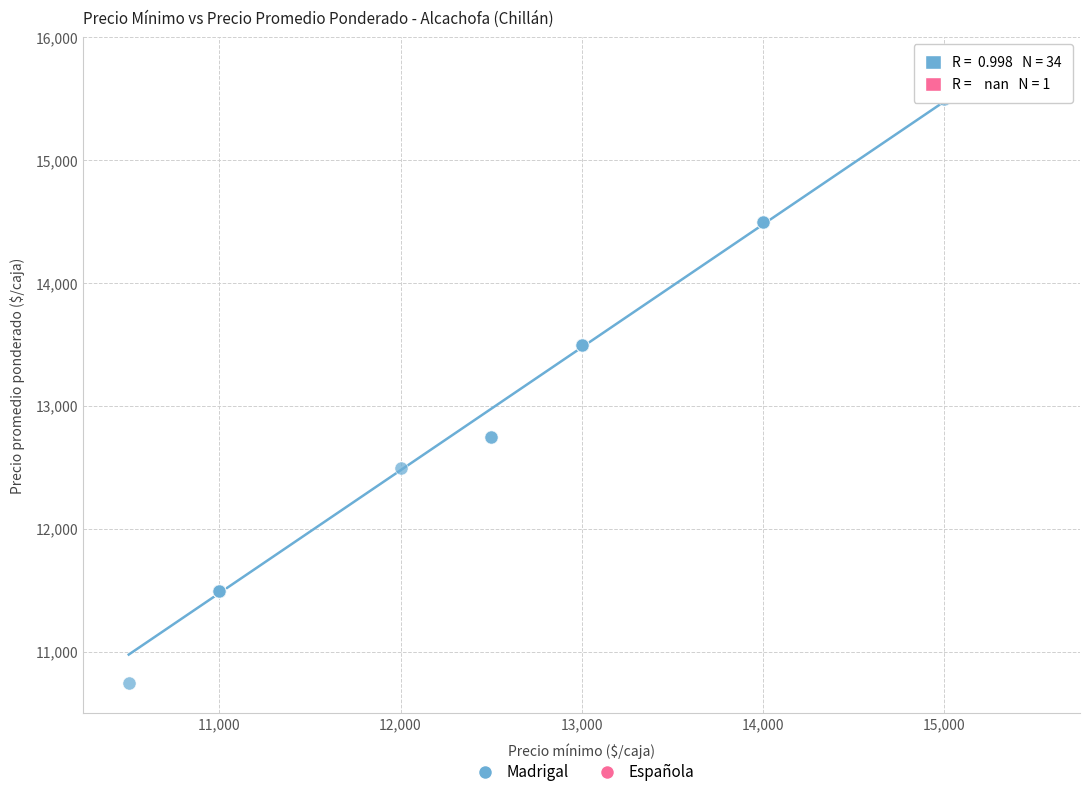

What are all the series names shown in the legend?

Madrigal, Española